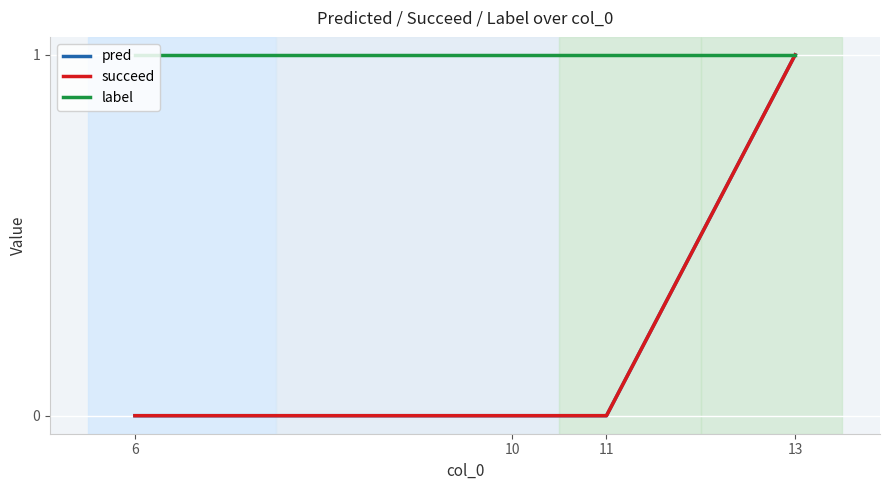

What is the value of the pred point at the 4th from the left?

1